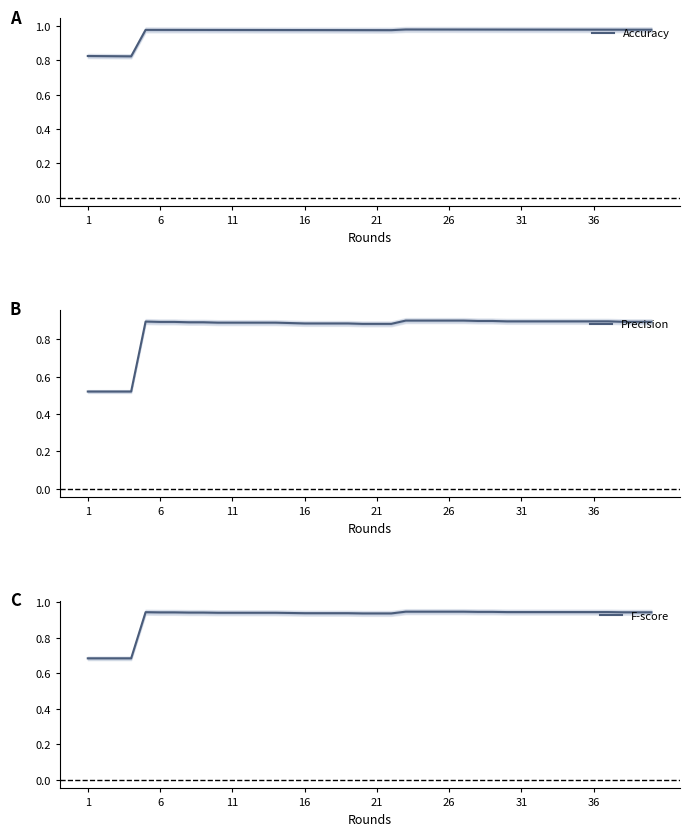

What is the value of the Accuracy point at the 33rd from the left?

1.0